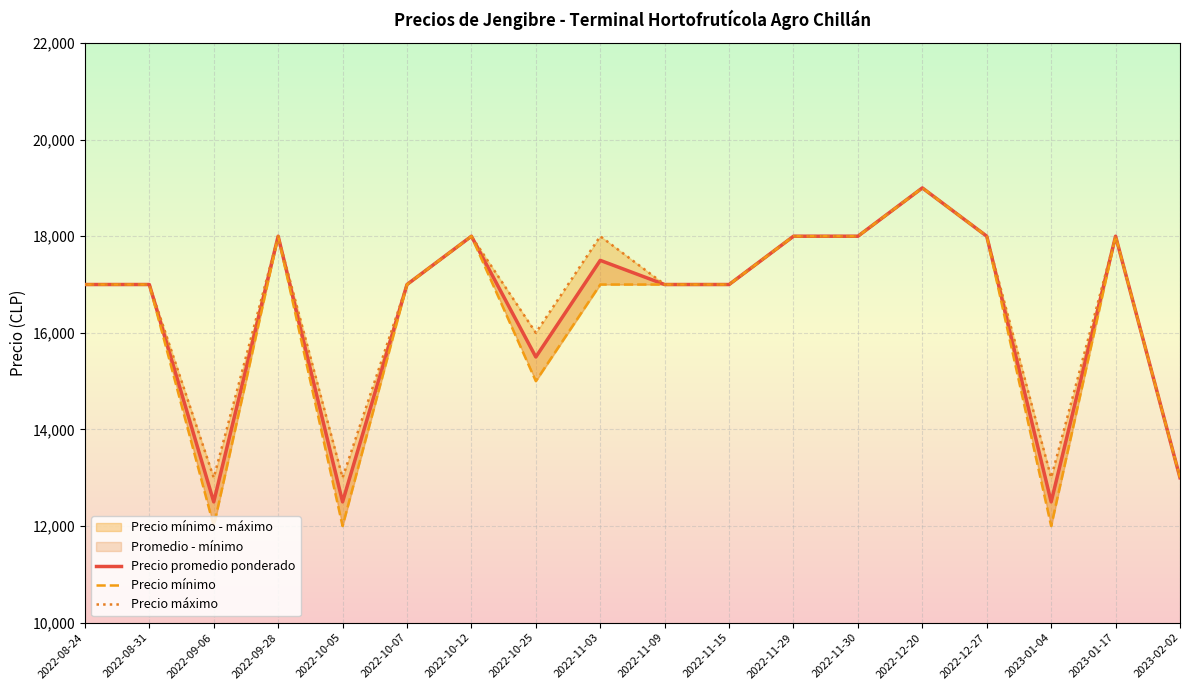

What is the average value of the Precio mínimo series?

16278